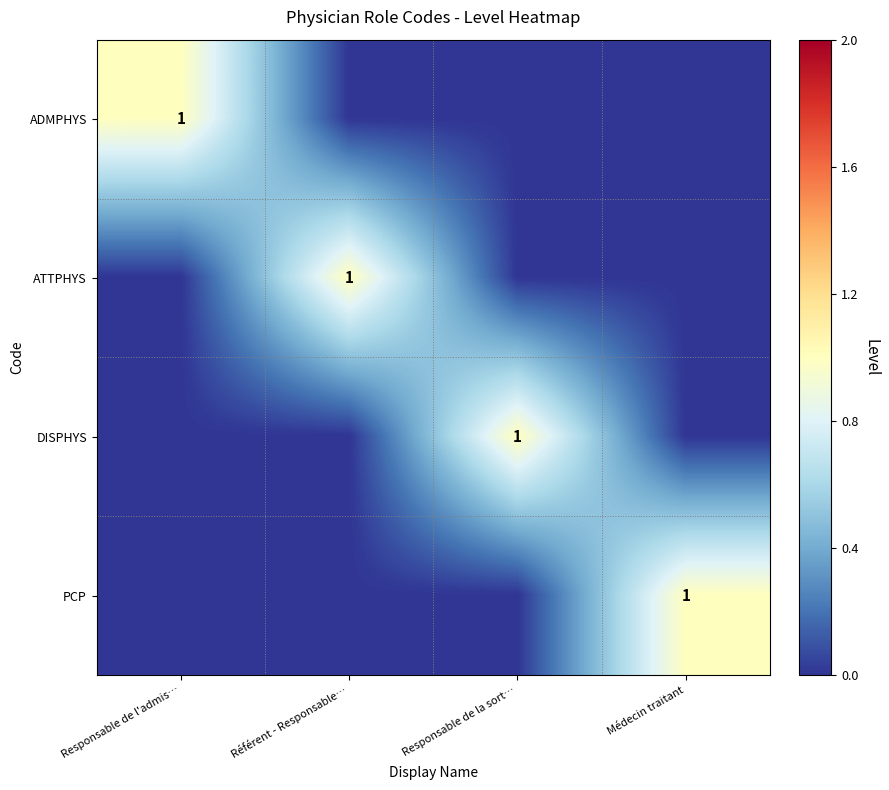

The PCP series shows 1 at Médecin traitant. True or false?

True